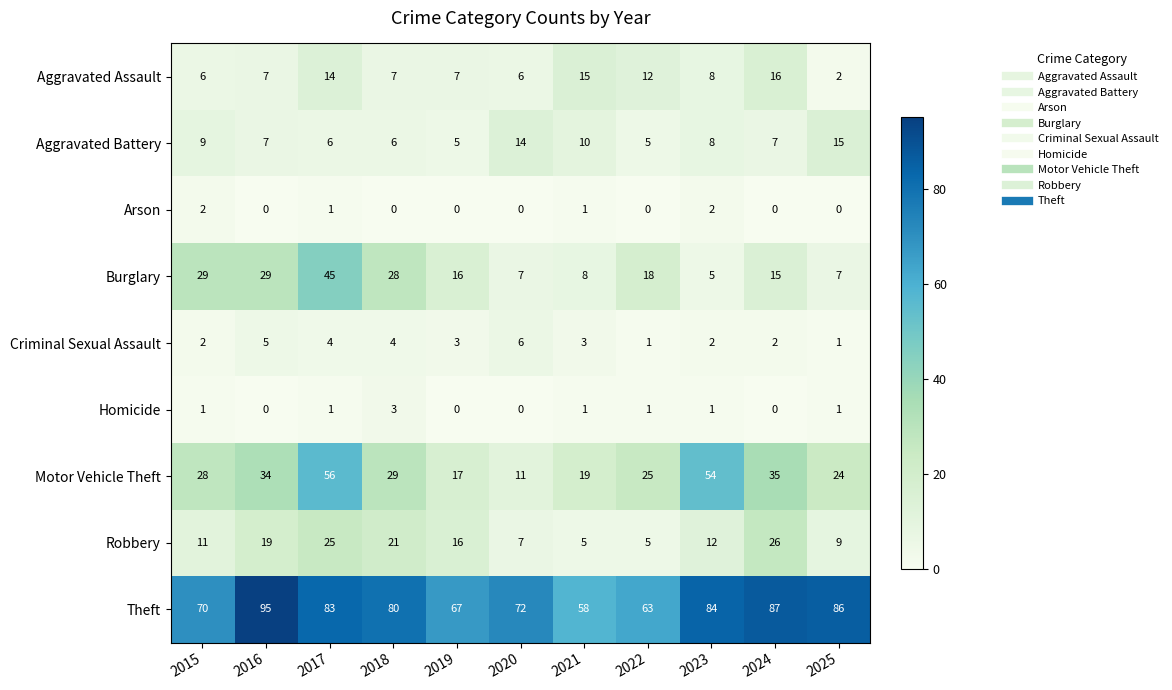

Which series has the widest spread of values?

Motor Vehicle Theft